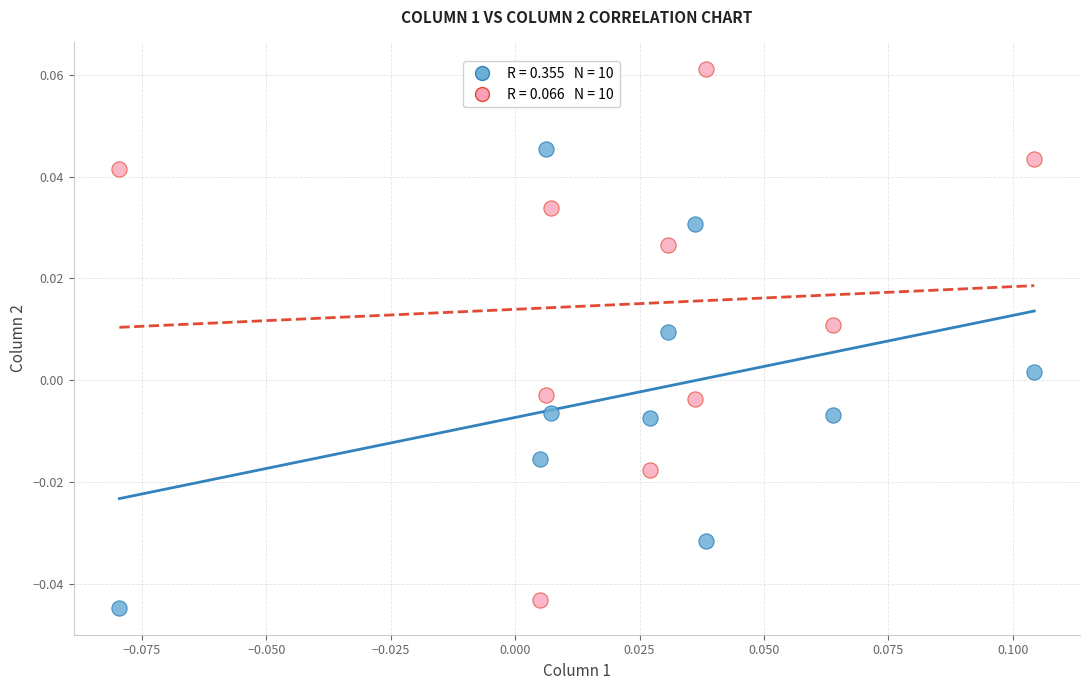

Count the number of points in this scatter plot.

20